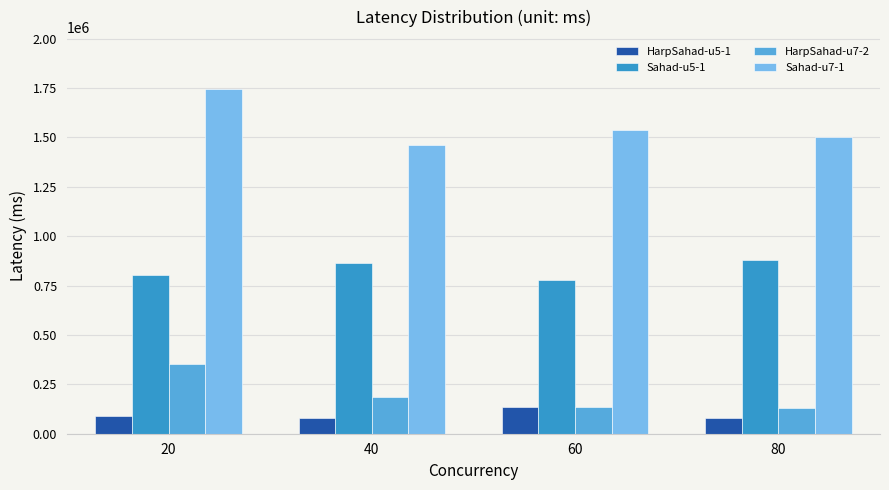

What is the sum of all HarpSahad-u5-1 values?

386112